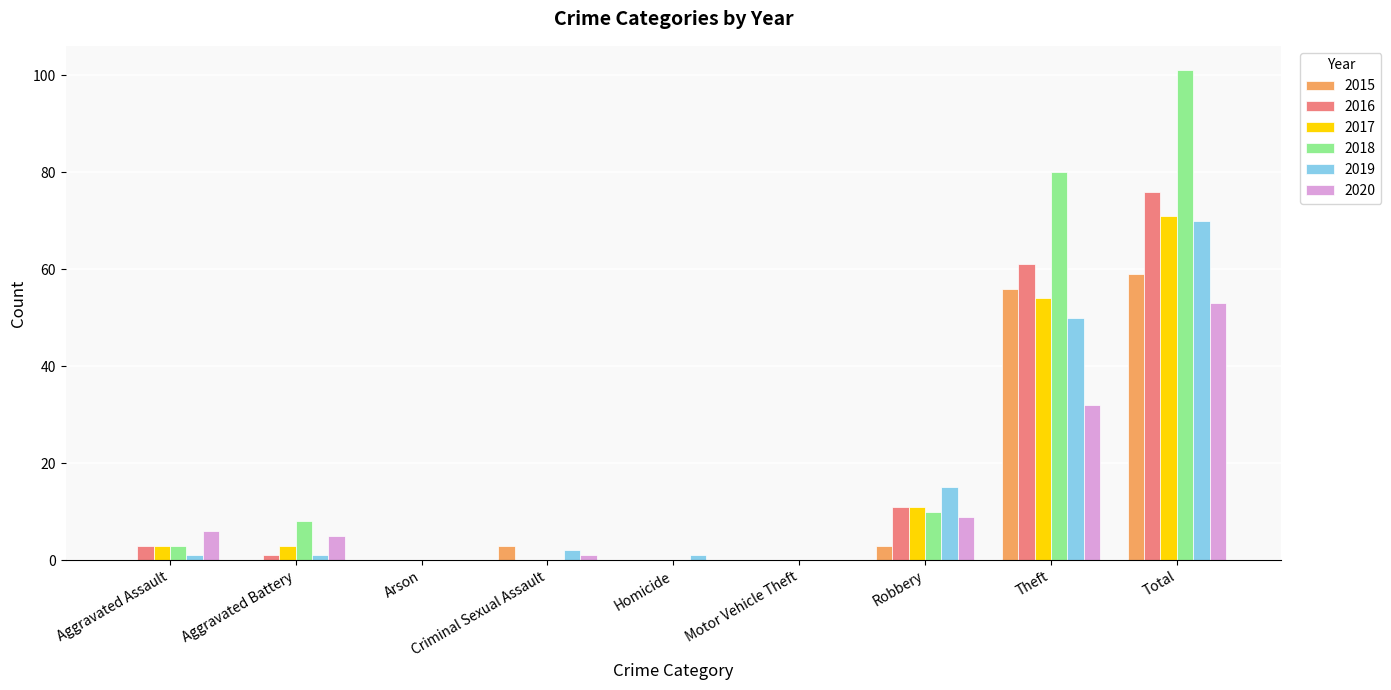

How many groups of bars are there?

9